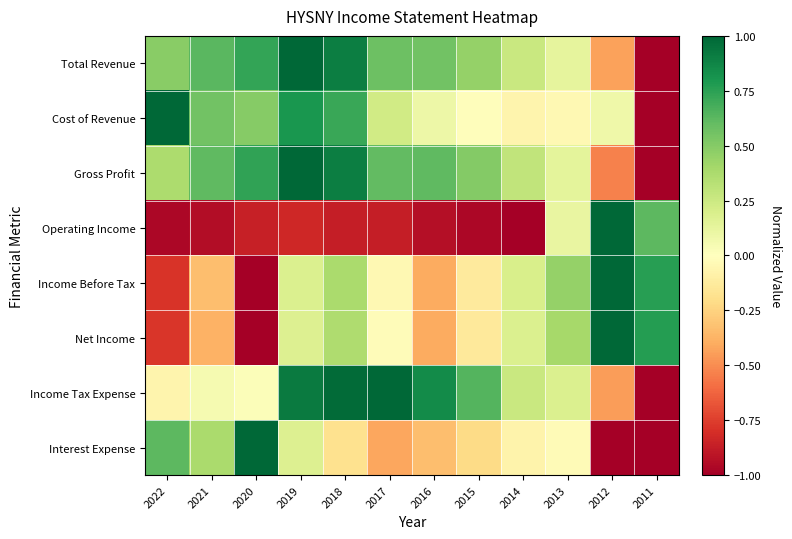

At which category is the sum across all series the highest?

2019